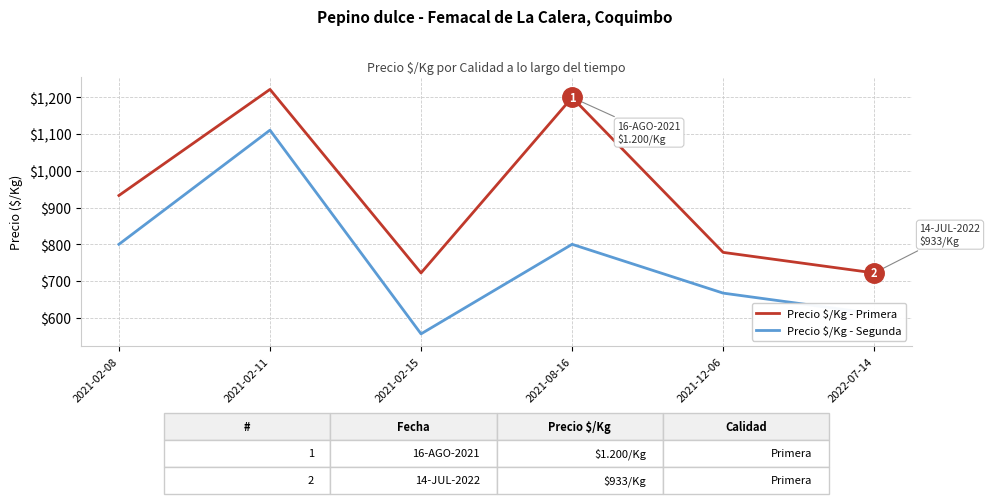

What is the total value across all series at 2021-08-16?

2000